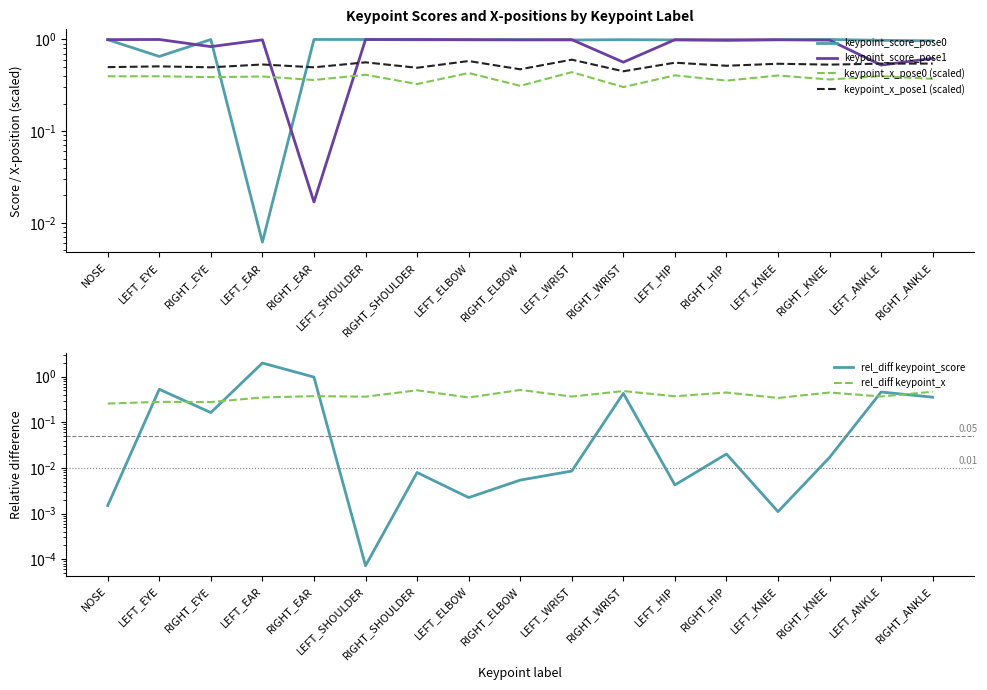

Which series has the largest range (max minus min)?

rel_diff keypoint_score